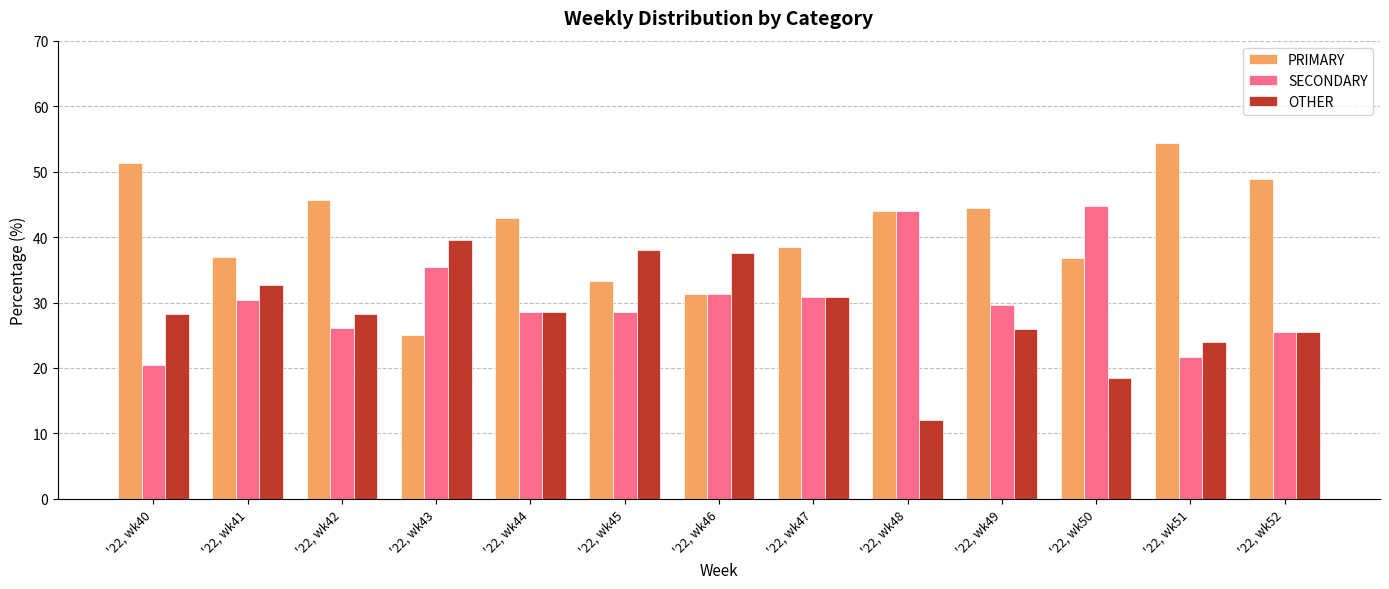

At how many categories does at least one series exceed 36?

13